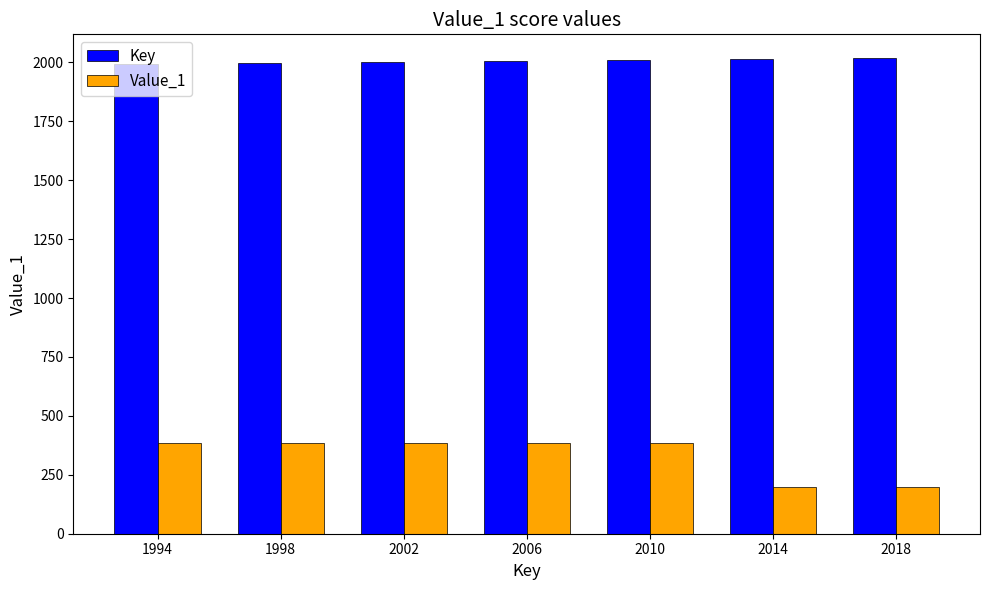

At 1994, list the series in order from smallest to largest.

Value_1, Key